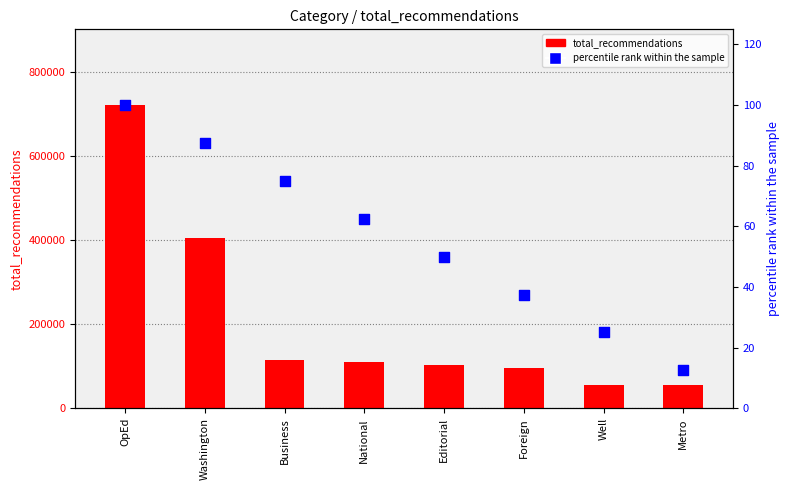

What is the total value across all series at Washington?

403806.5